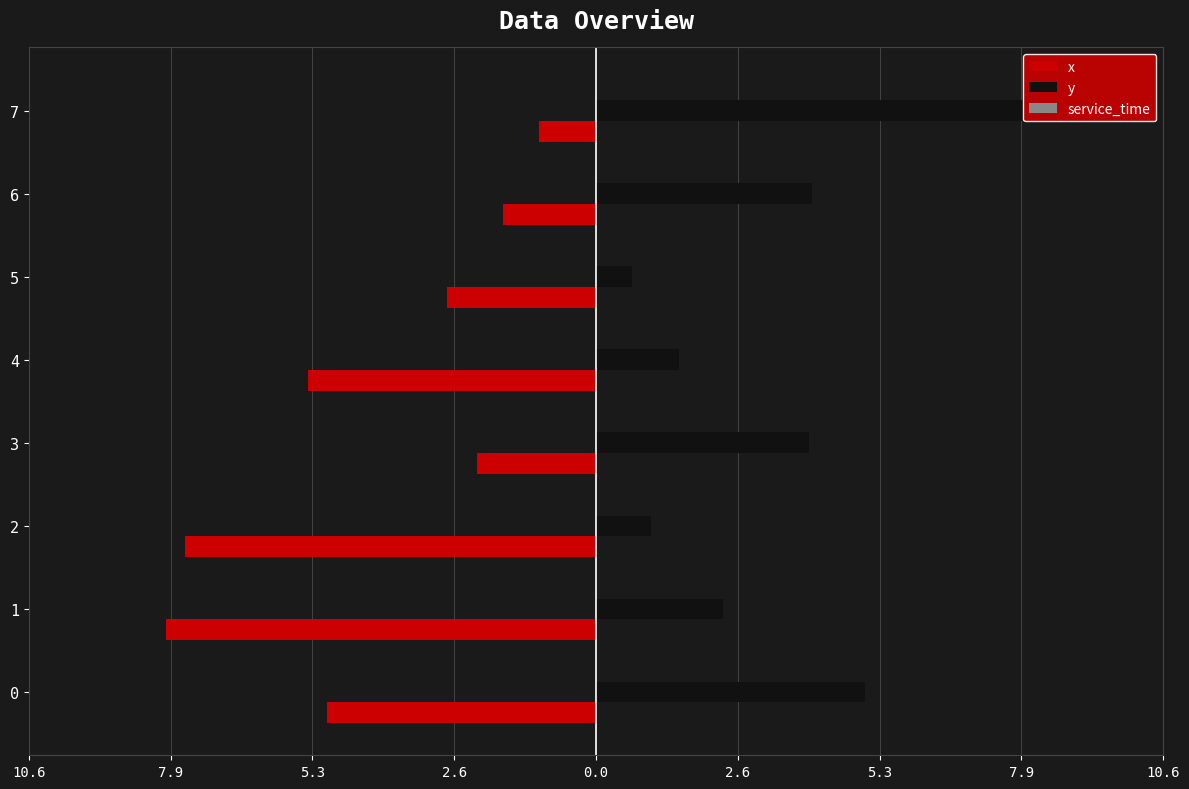

What is the difference between the second highest and second lowest values in the y series?

4.0